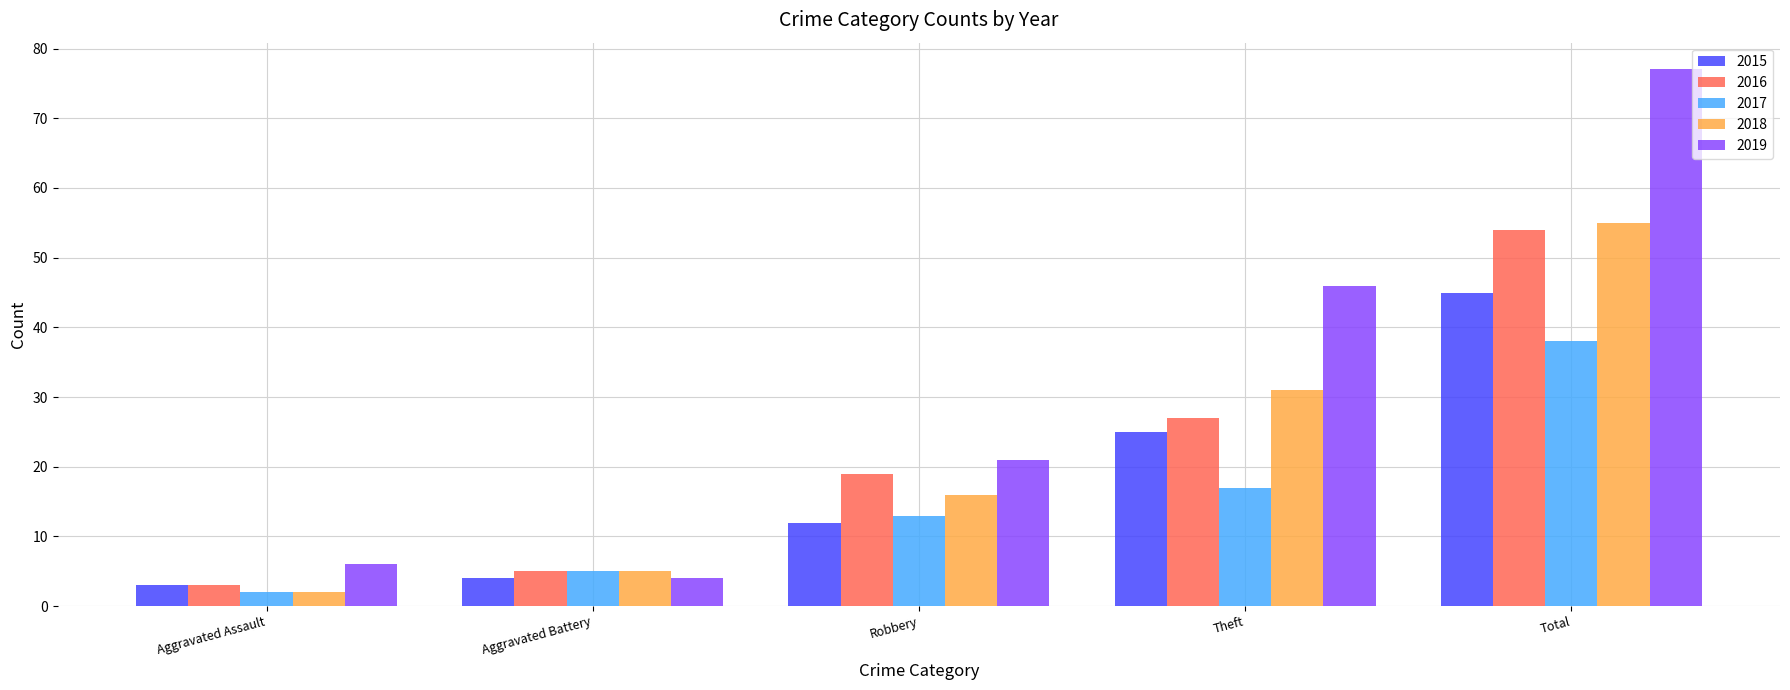

The 2017 series shows 17 at Theft. True or false?

True